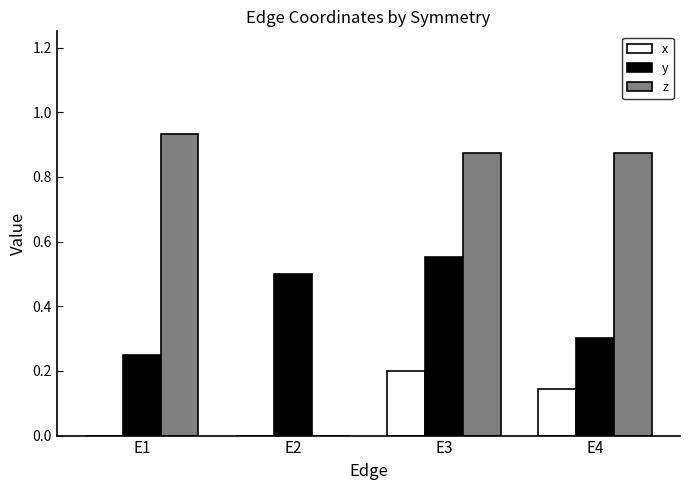

Is it true that x equals 0.2 at E4?

False